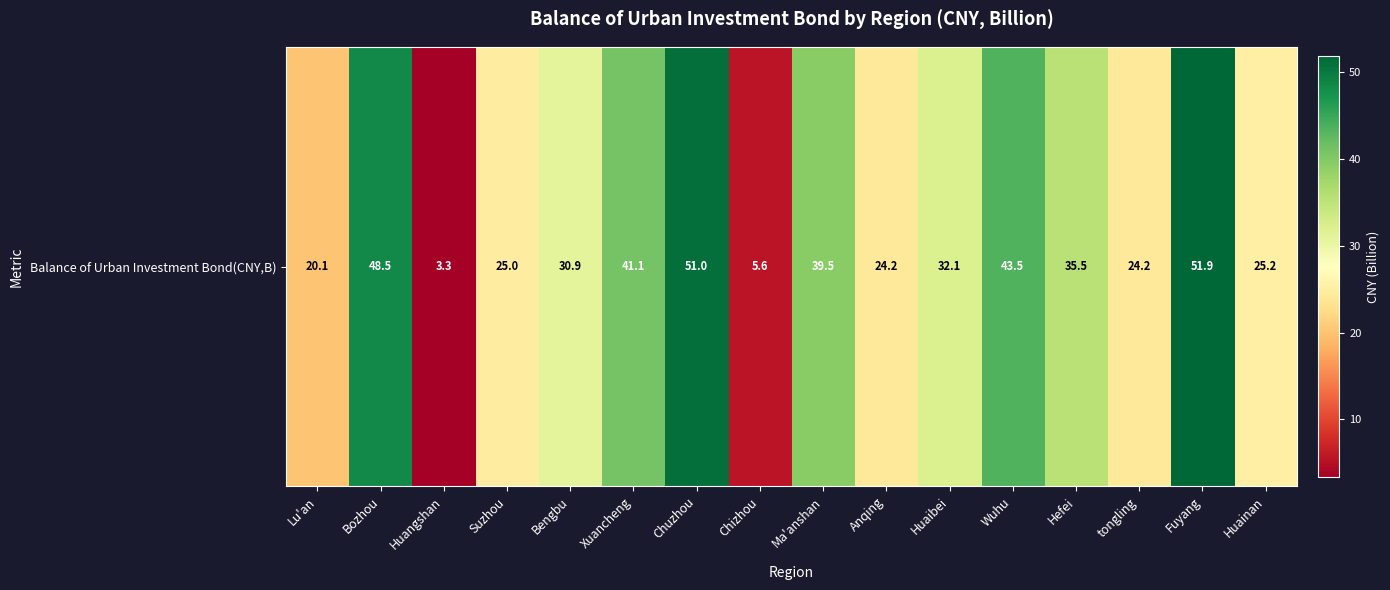

What is the greatest value displayed?

51.9